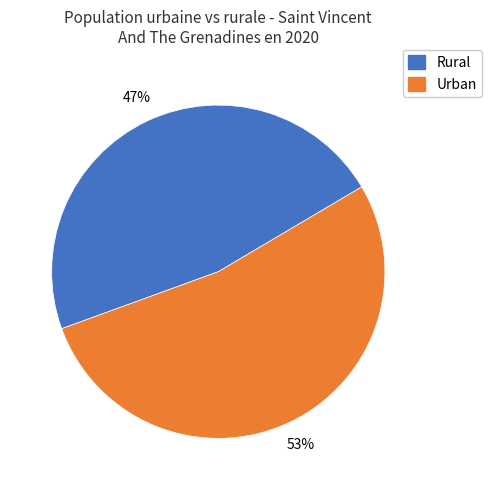

Does any single category account for the majority?

Yes